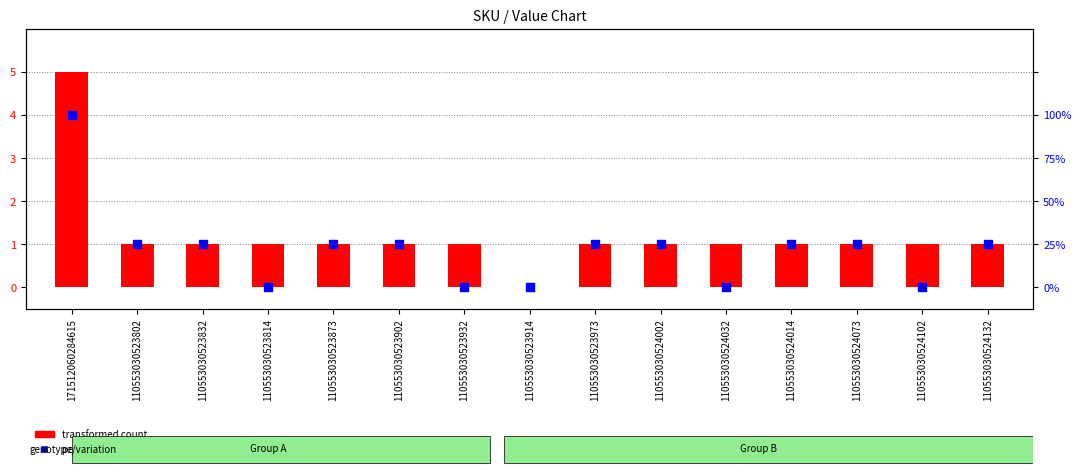

Which series has the largest Y range (max minus min)?

transformed count